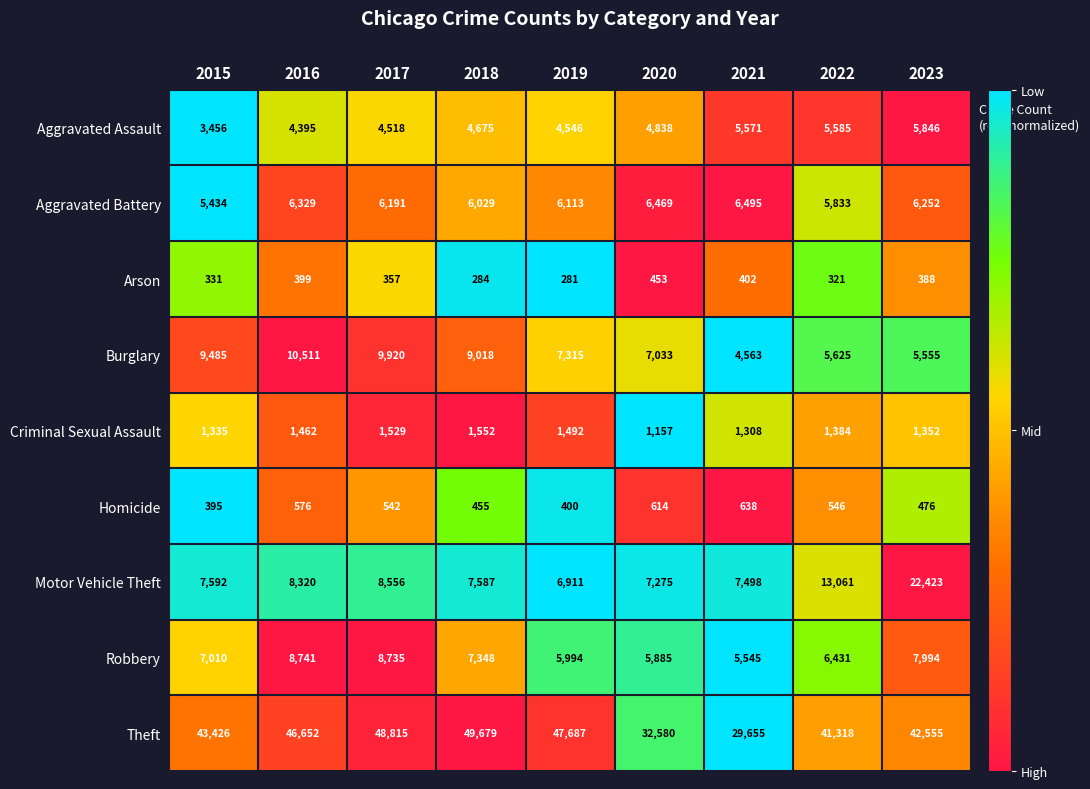

What is the greatest value displayed?

49679